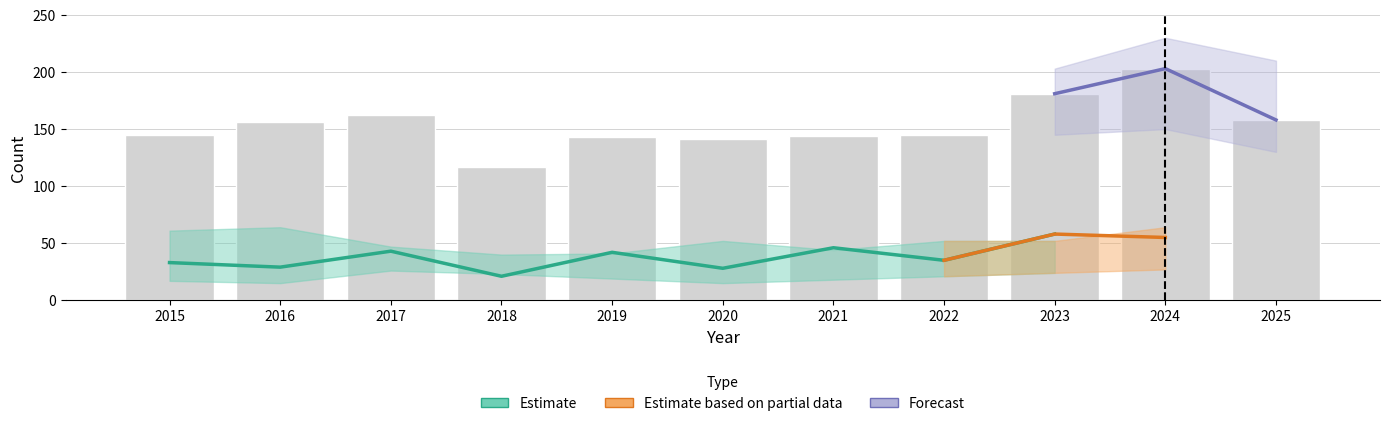

What is the greatest value displayed?

203